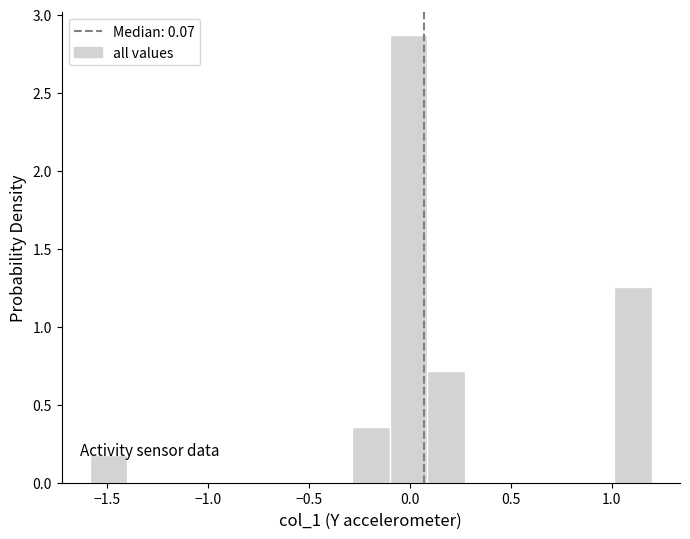

Around what value on the x-axis is the tallest bar? Give the approximate position of its centre, as read against the axis.

0.00